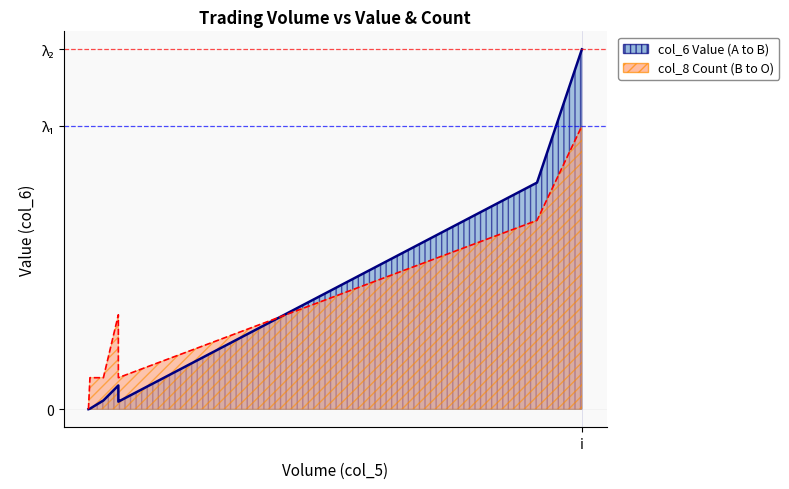

The value of col_6 at 0 is 148881. True or false?

False